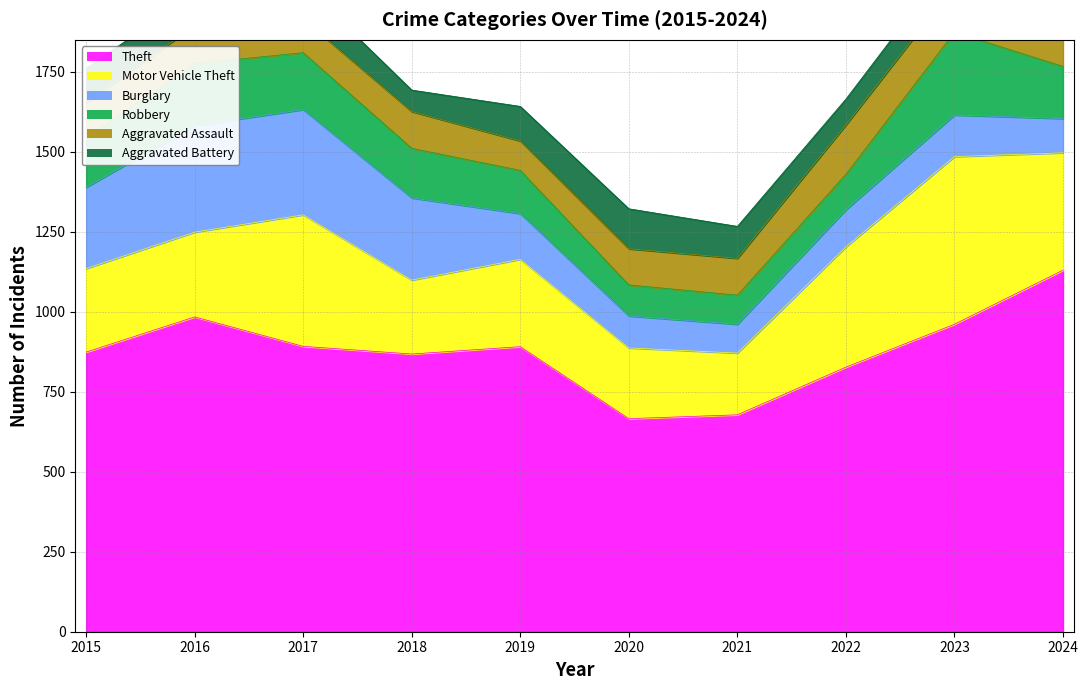

True or false: Aggravated Battery has more than 2 interior local peaks.

False